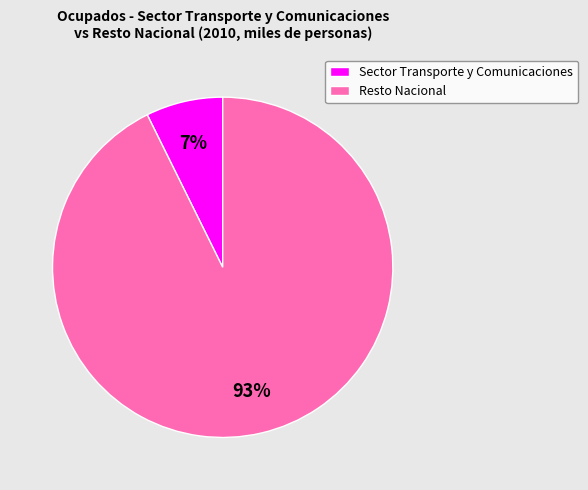

Is the sum of Resto Nacional and Sector Transporte y Comunicaciones greater than half?

Yes